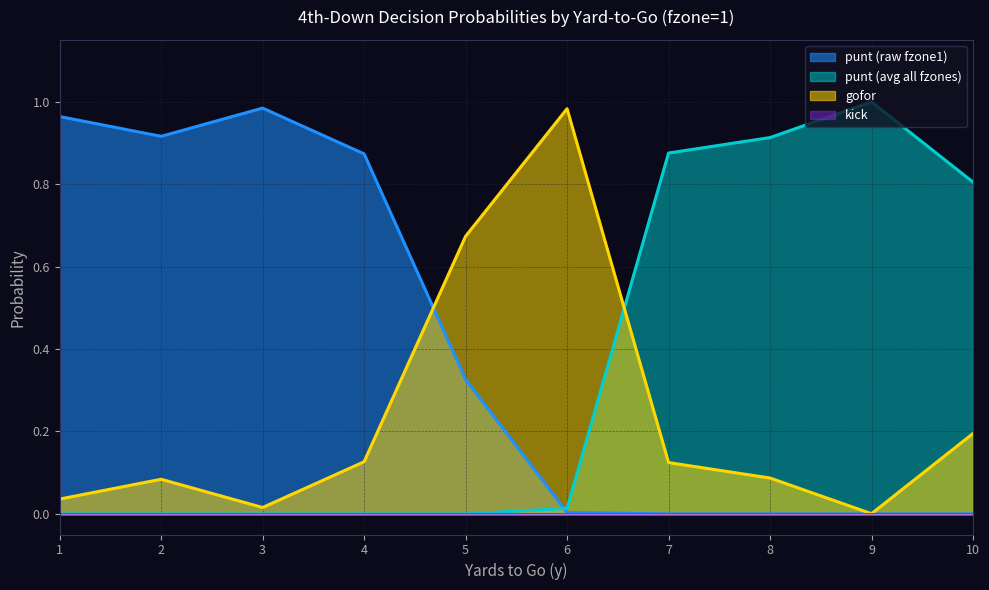

Reading left to right, what are all the values shown in this chart?

gofor: 0.0	0.1	0.0	0.1	0.7	1.0	0.1	0.1	0.0	0.2
punt: 0.0	0.0	0.0	0.0	0.0	0.0	0.9	0.9	1.0	0.8
fzone1_punt_avg: 1.0	0.9	1.0	0.9	0.3	0.0	0.0	0.0	0.0	0.0